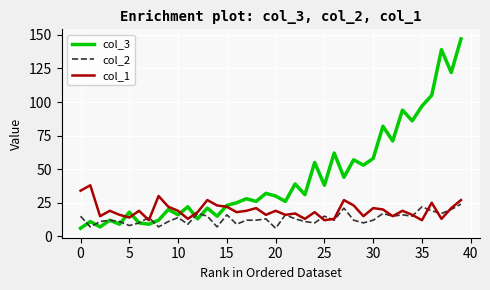

What is the smallest value displayed?

6